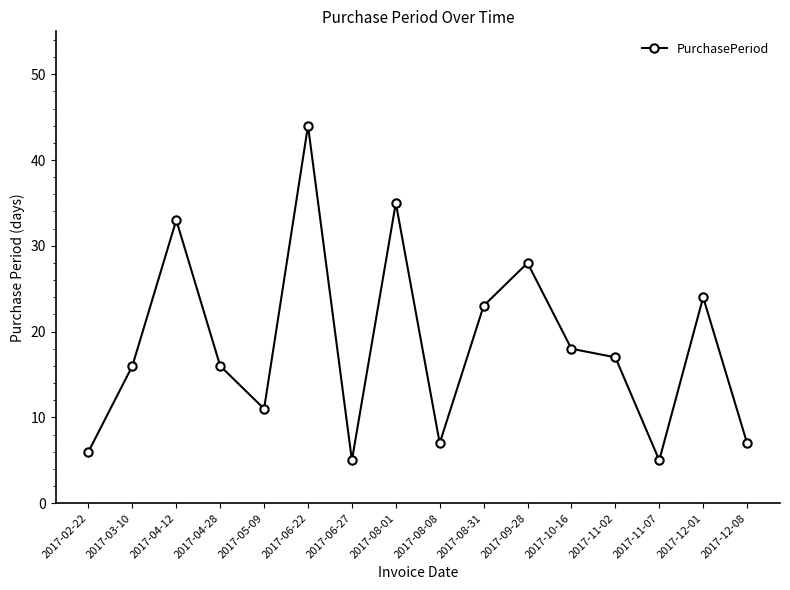

Reading left to right, extract all data points from this chart.

2017-02-22=6	2017-03-10=16	2017-04-12=33	2017-04-28=16	2017-05-09=11	2017-06-22=44	2017-06-27=5	2017-08-01=35	2017-08-08=7	2017-08-31=23	2017-09-28=28	2017-10-16=18	2017-11-02=17	2017-11-07=5	2017-12-01=24	2017-12-08=7